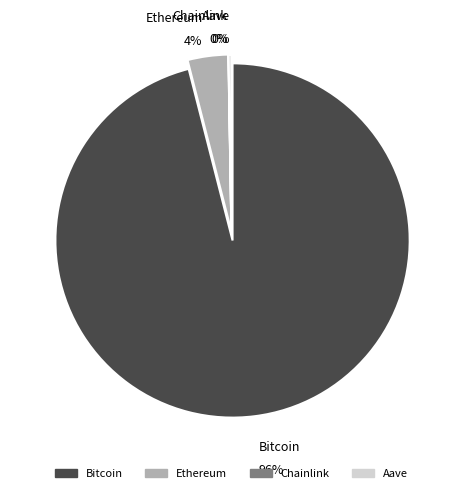

Does any single category account for the majority?

Yes